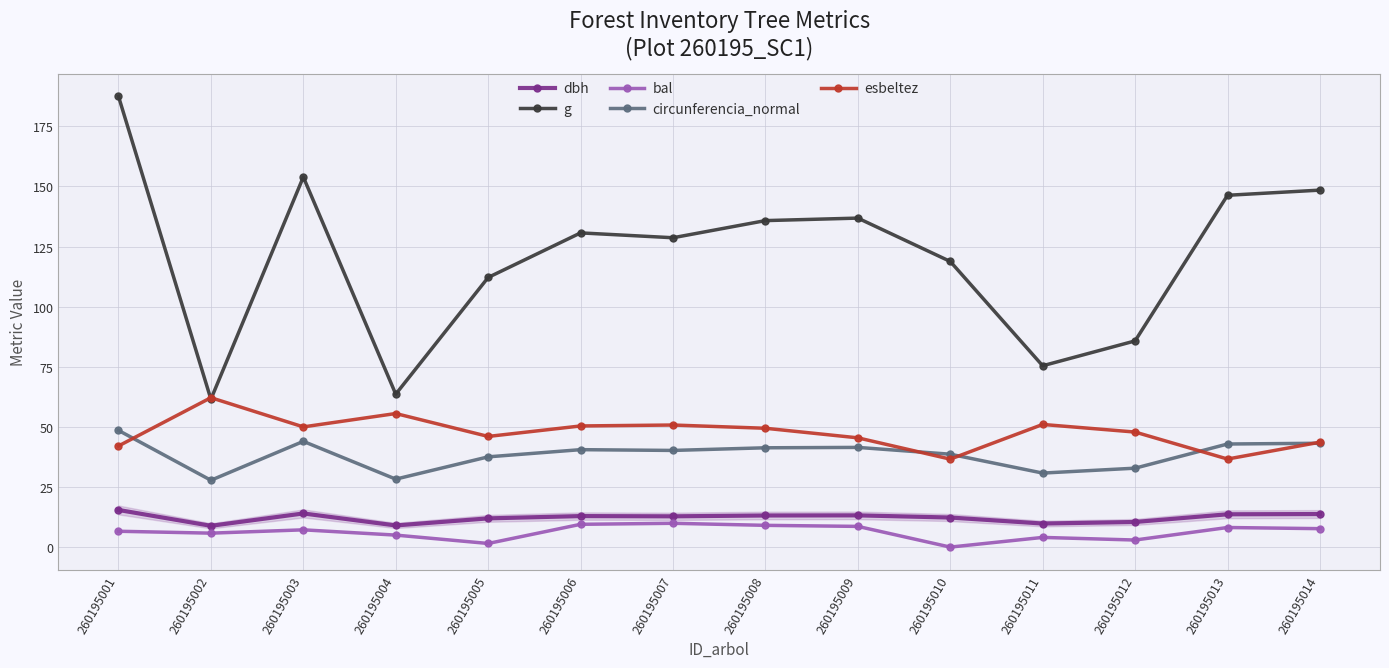

True or false: dbh and esbeltez intersect in this chart.

False